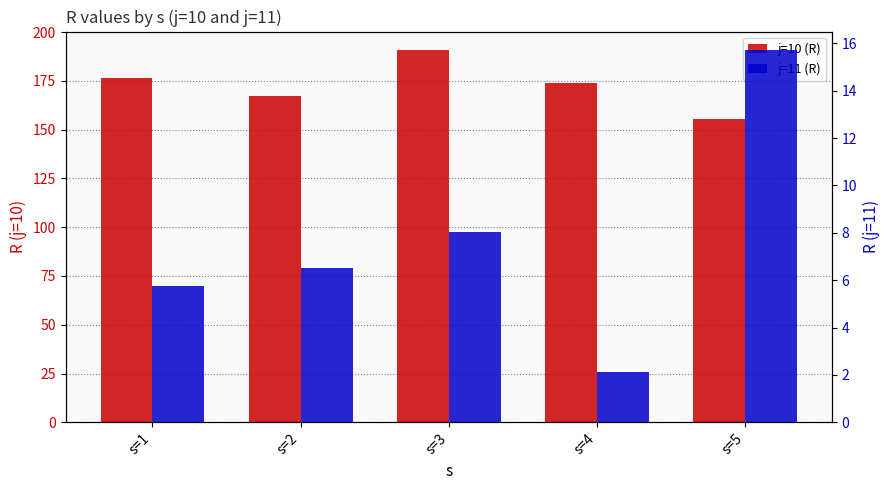

How many distinct data groups are displayed?

2